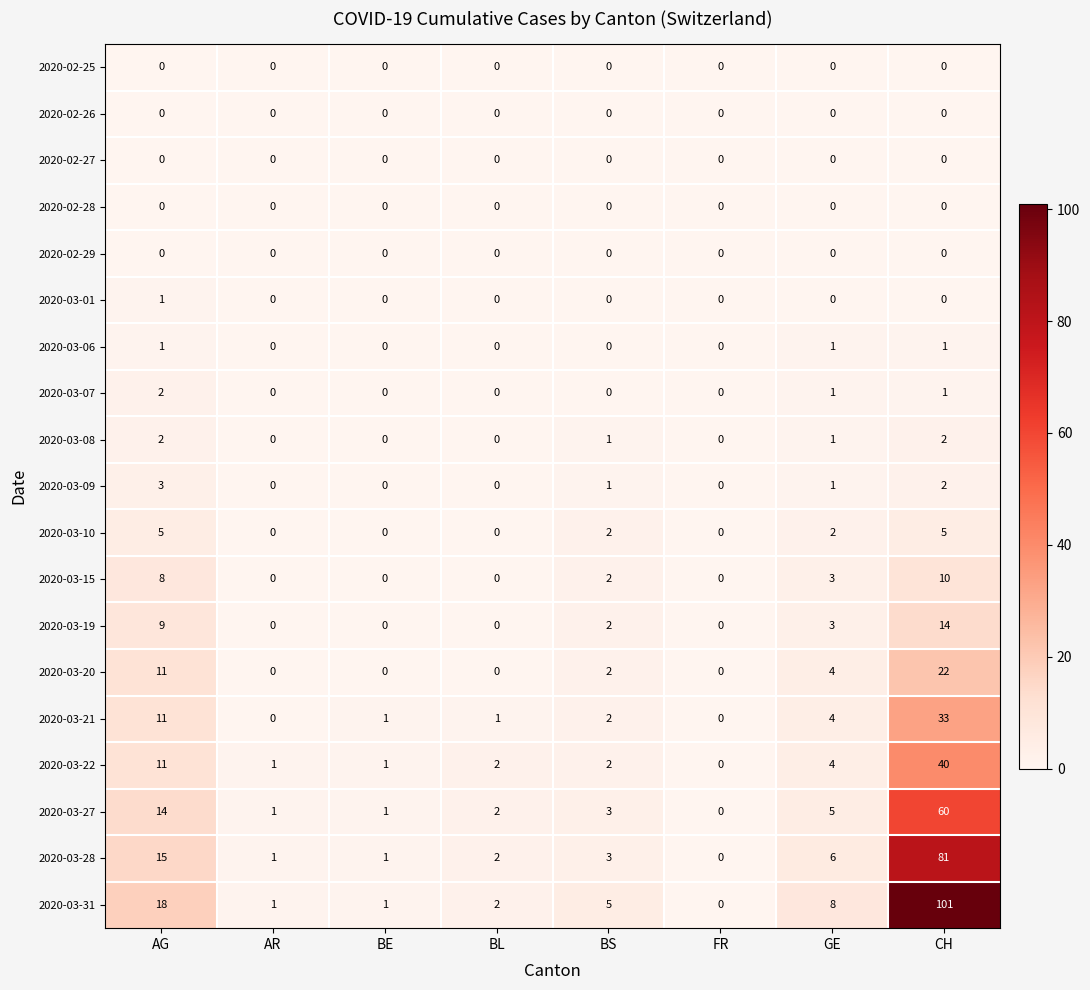

What is the maximum value shown in the chart?

101